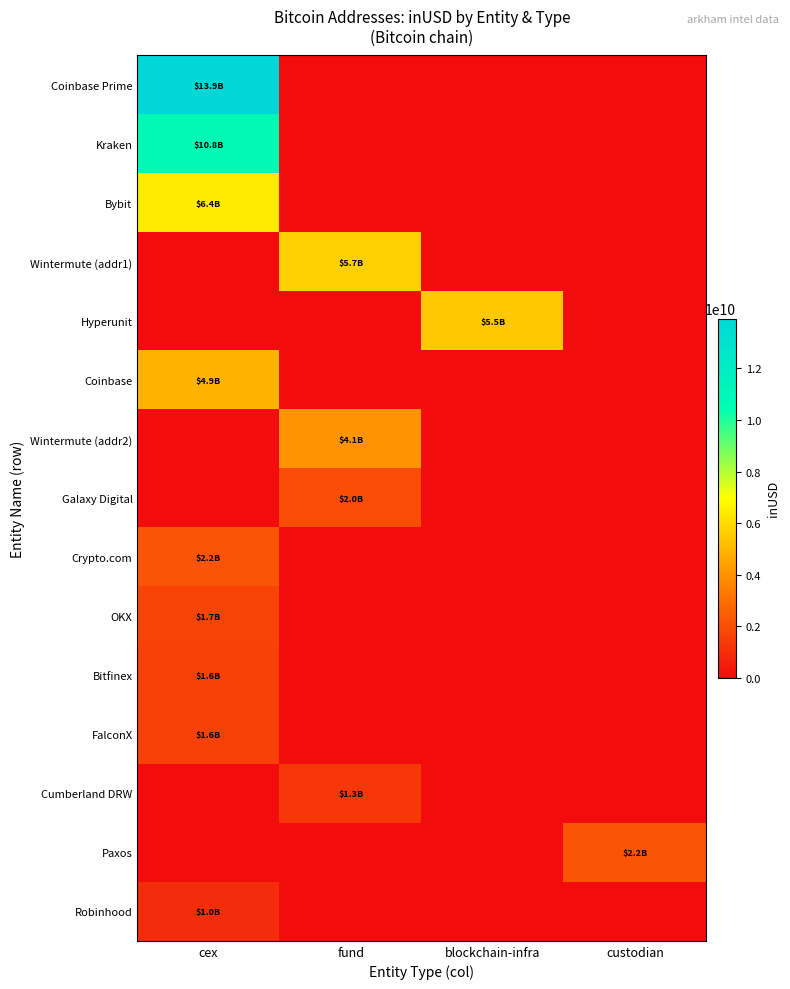

What is the total value across all series at custodian?

2197212352.0